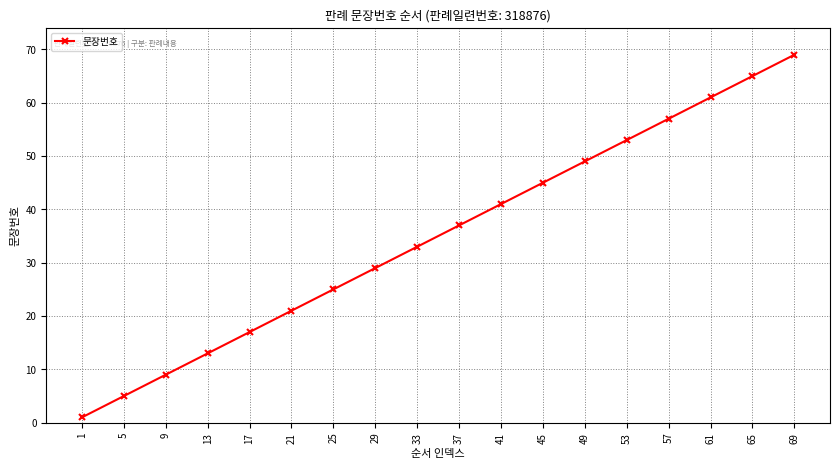

What is the difference between the values at 1 and 61?

60